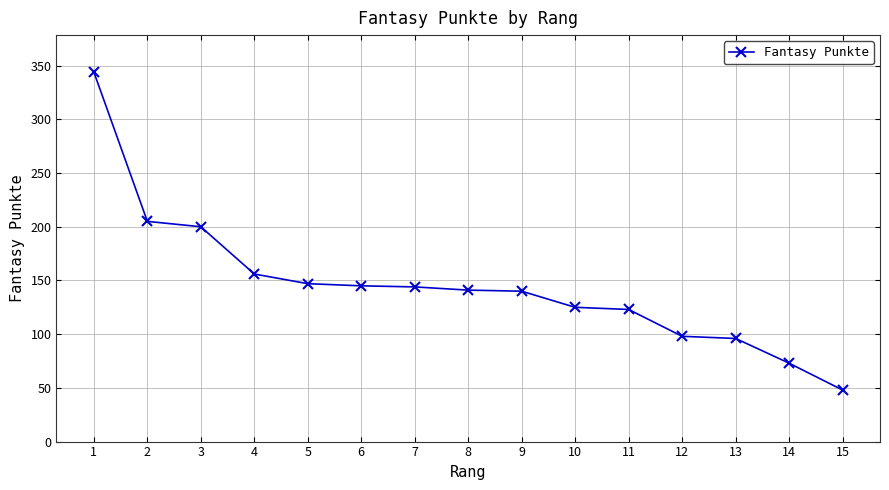

What is the value of the 13th point from the left?

96